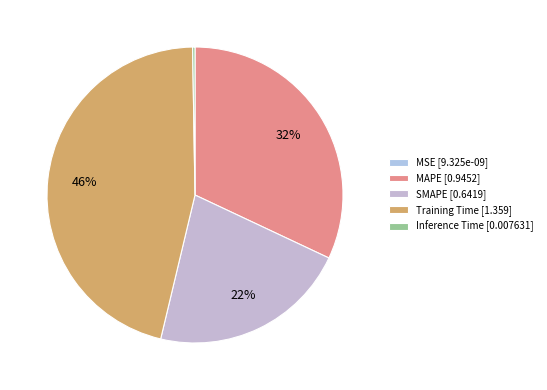

Which slice is the largest?

Training Time